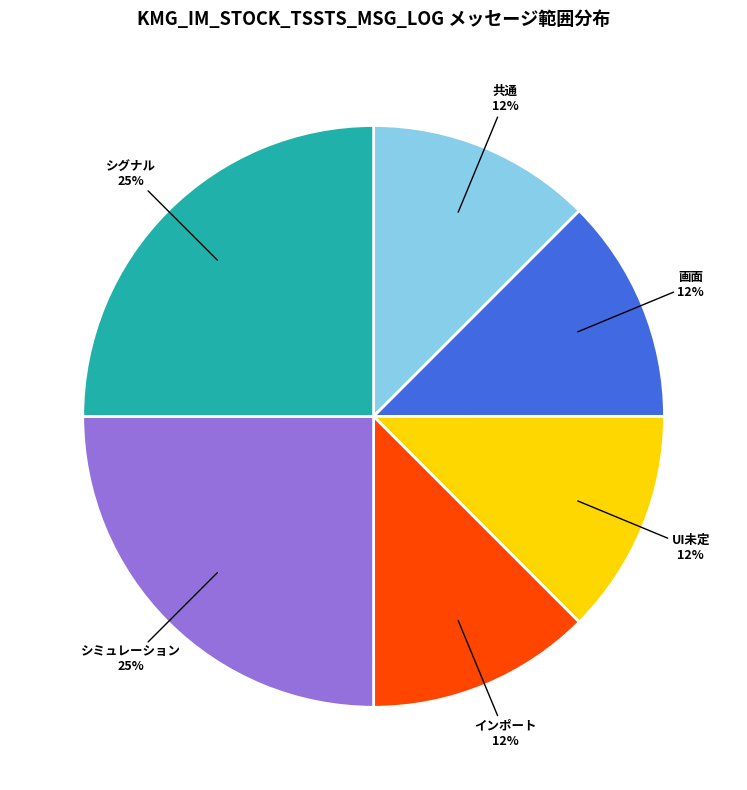

Is there a majority slice in this chart?

No